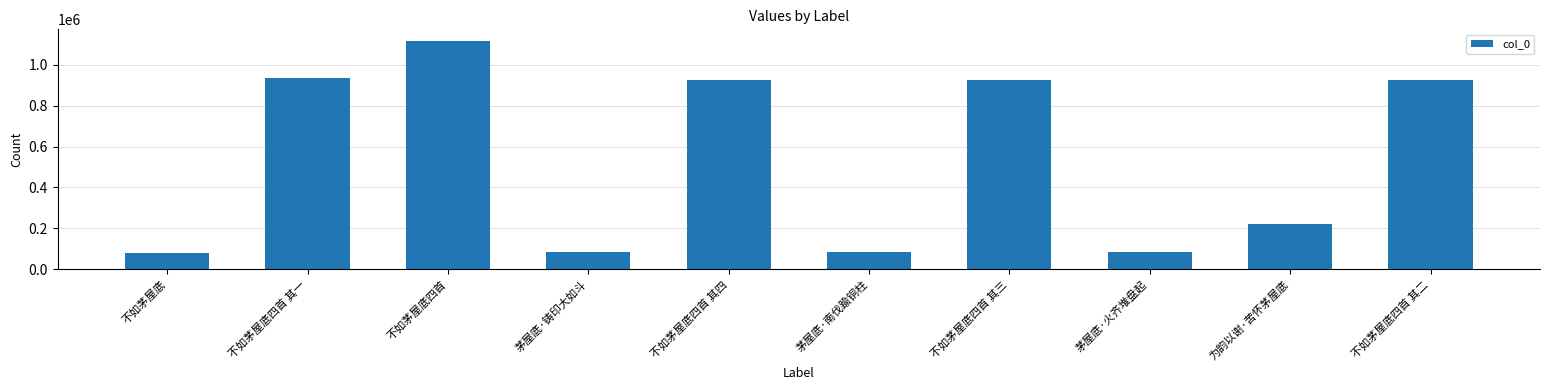

How many data points does each series have?

10